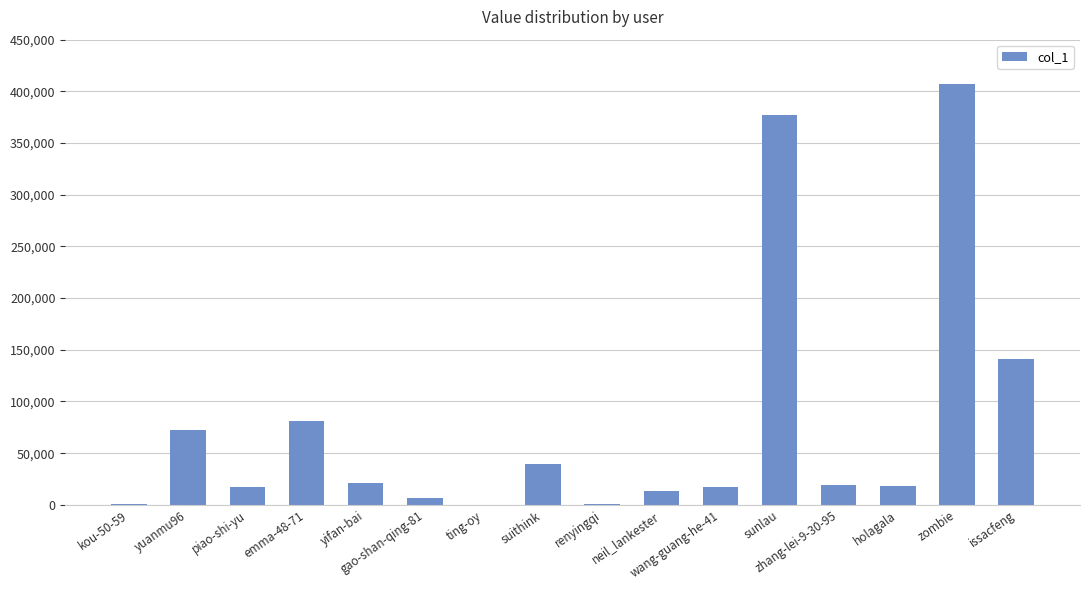

What is the greatest value displayed?

406981